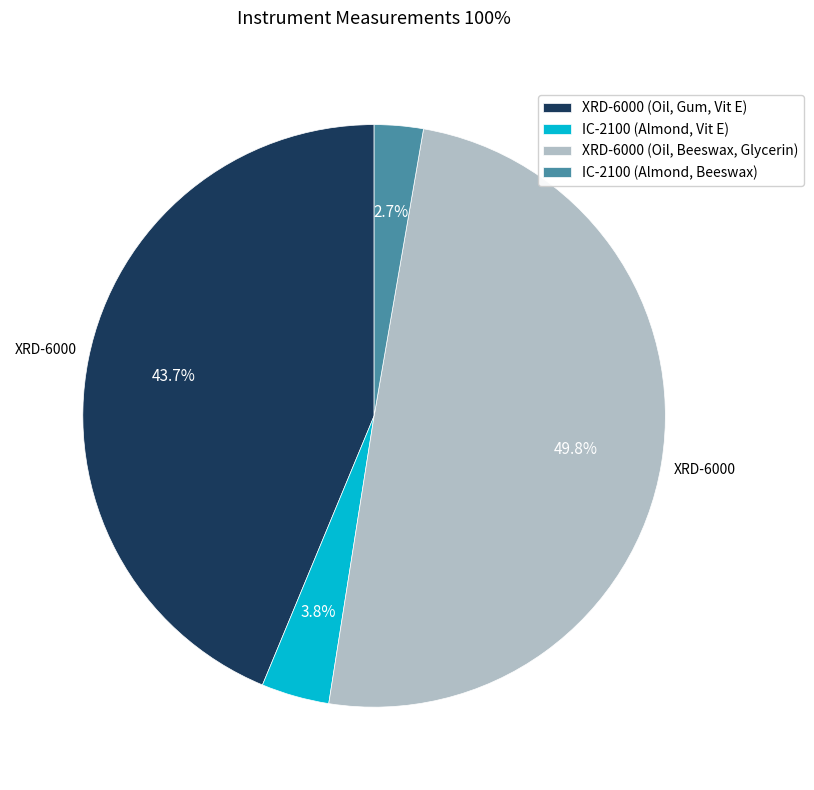

Do IC-2100 (Almond, Beeswax) and XRD-6000 (Oil, Beeswax, Glycerin) together represent more than half of the pie?

Yes